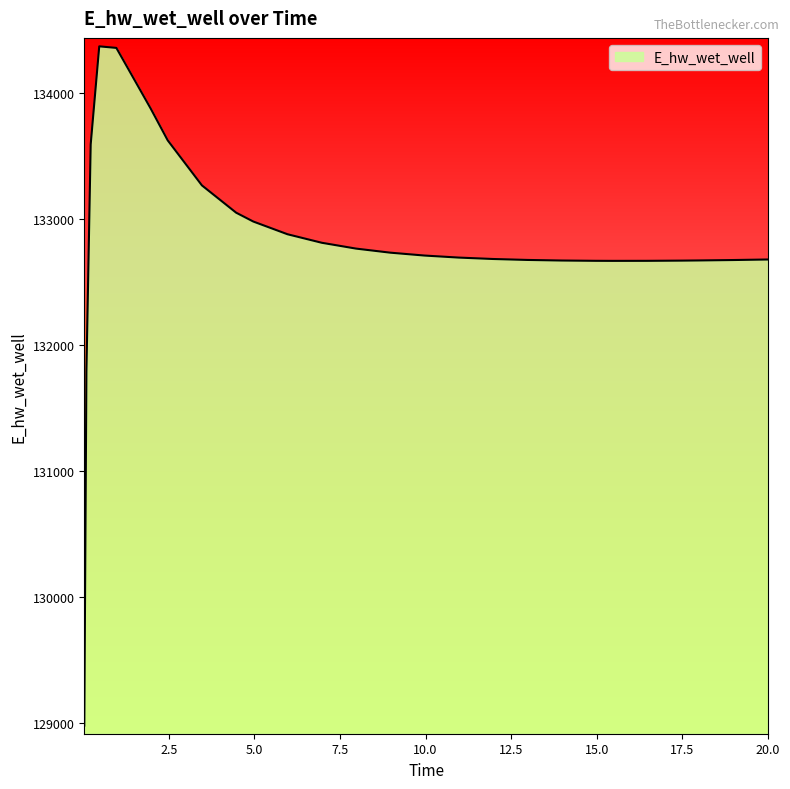

How many values are below 132694?

13